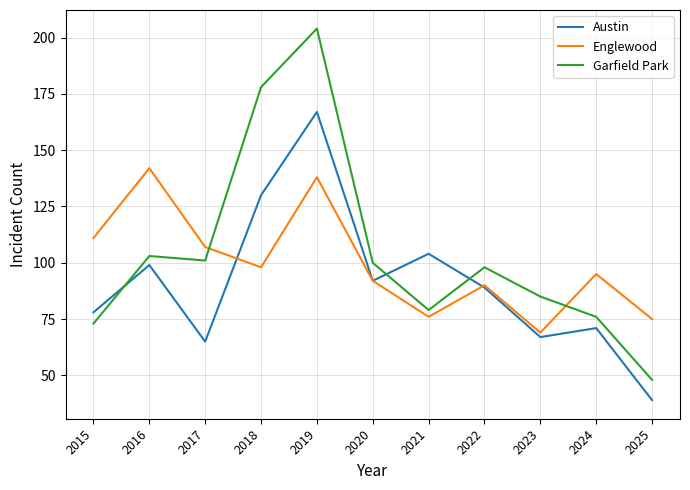

Where does the Garfield Park series first go above 98?

2016